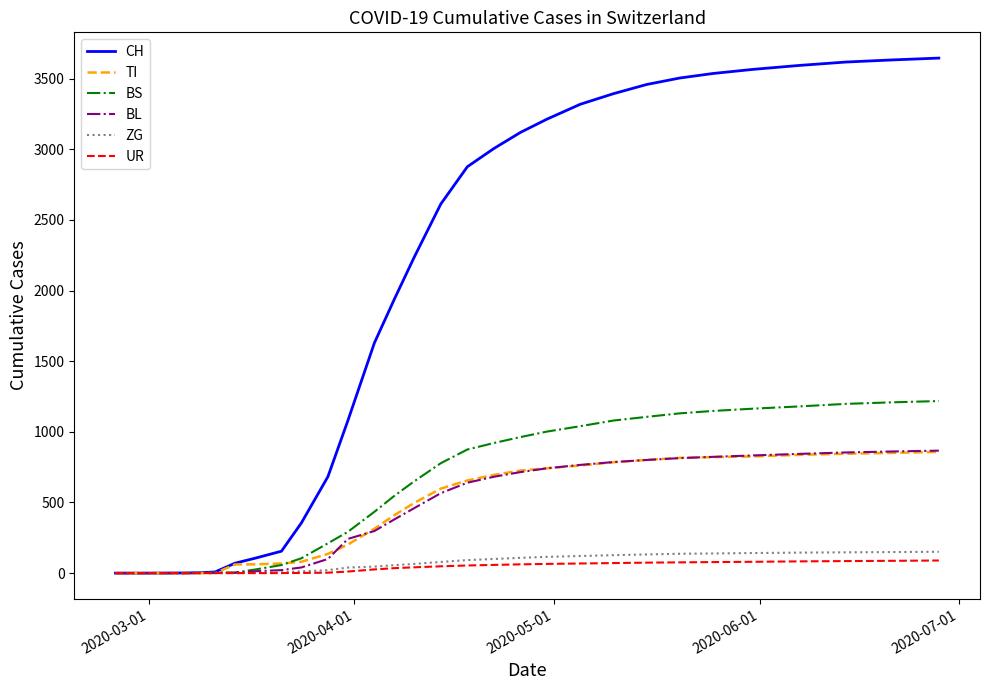

What is the maximum value for CH?

3646